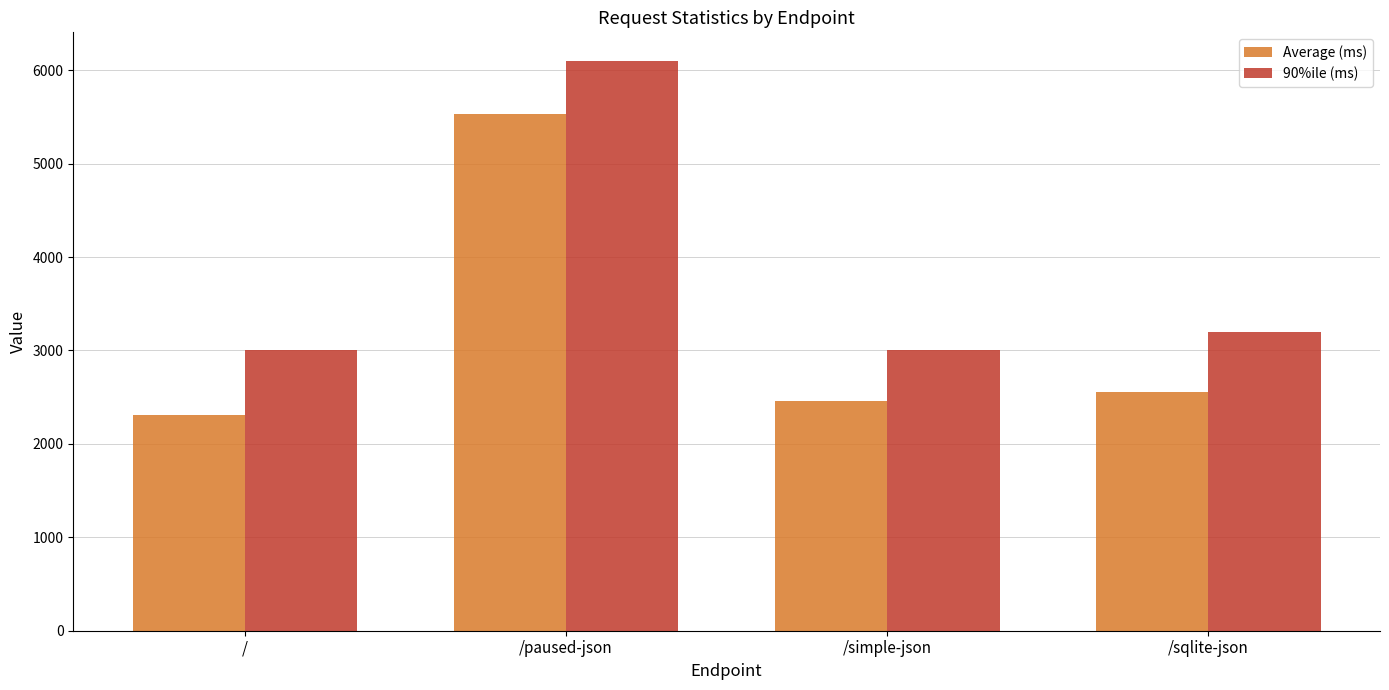

What is the maximum value for Average (ms)?

5533